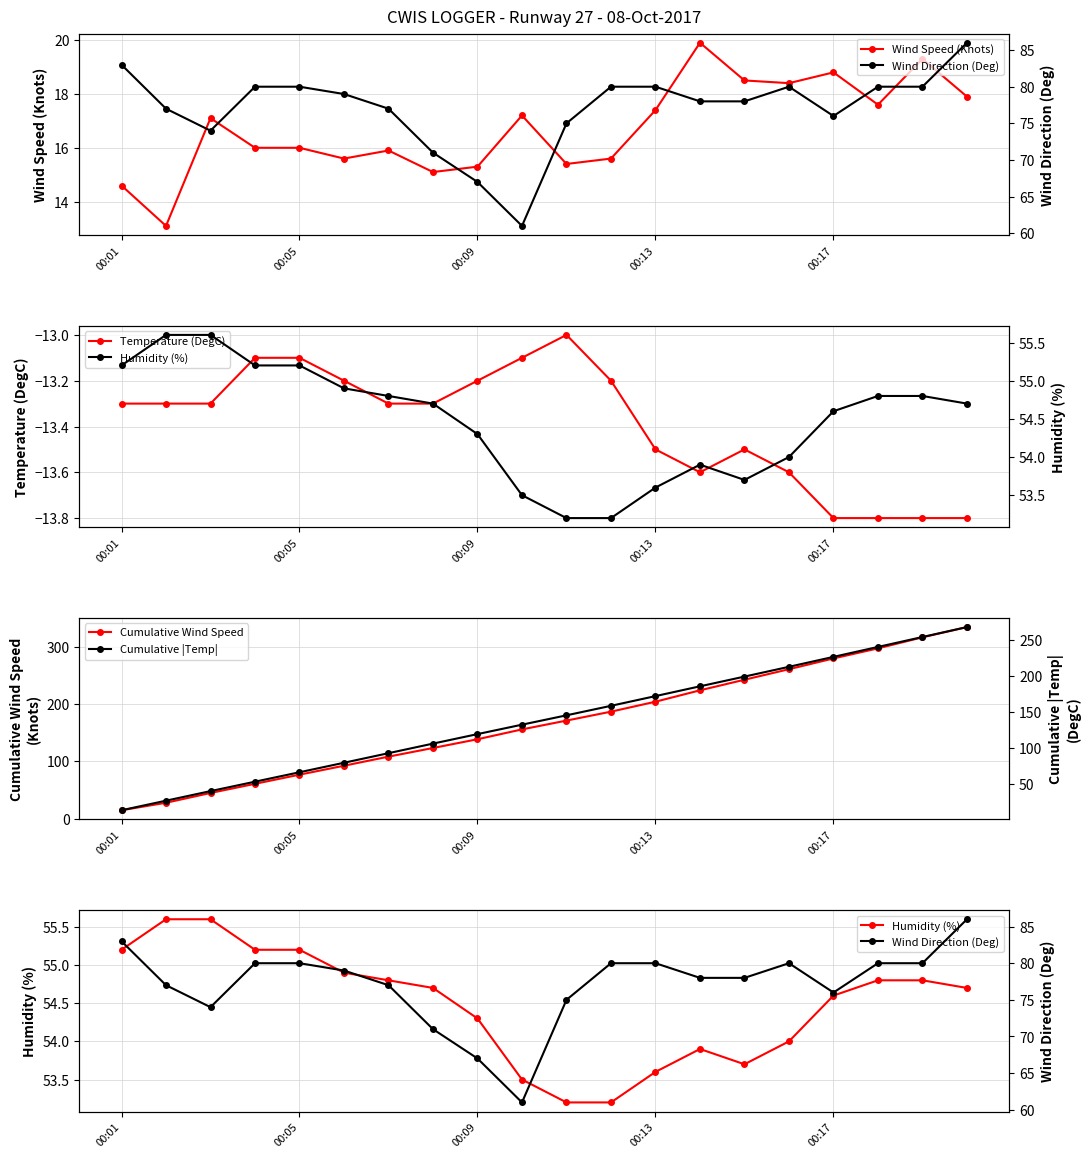

Is it true that Wind Speed (Knots) equals 27.5 at 00:17?

False